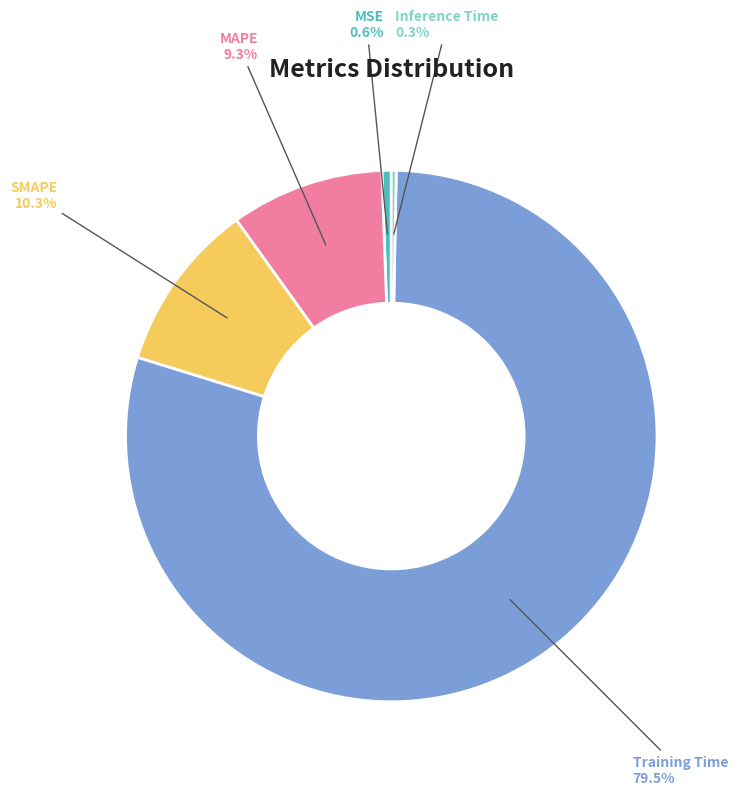

Is it true that SMAPE is 21% of the pie?

False